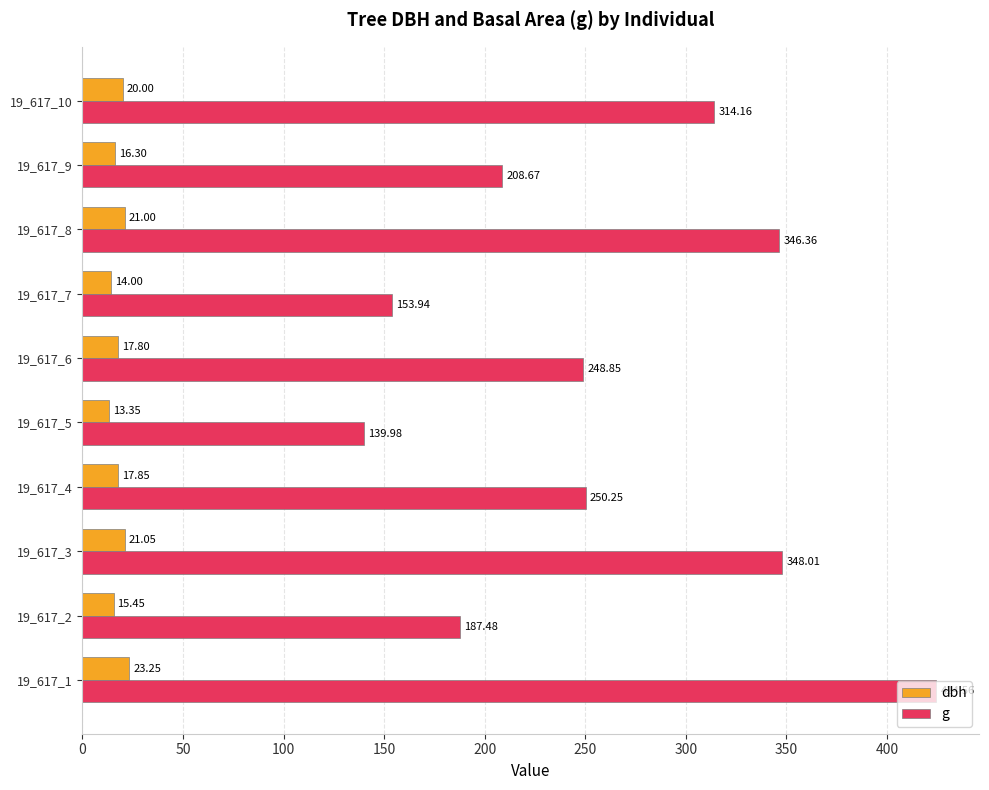

Which series changed the most between 19_617_3 and 19_617_4?

g